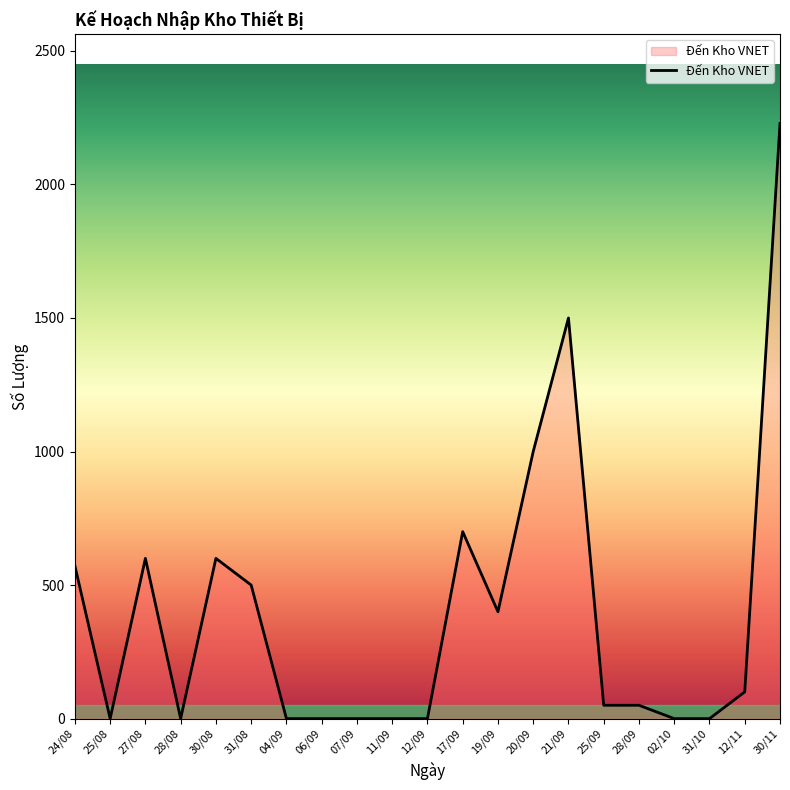

How many lines are shown in the chart?

1